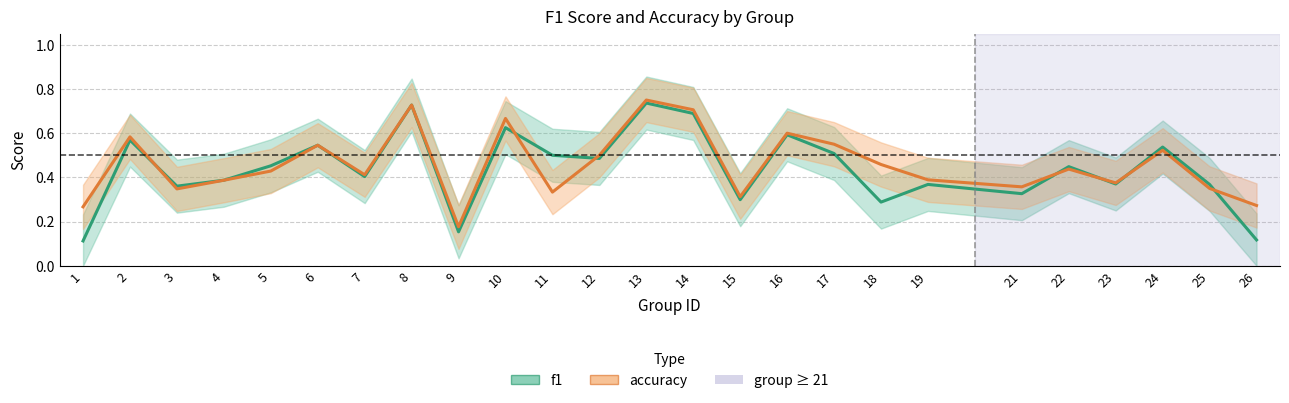

What are all the series names shown in the legend?

f1, accuracy